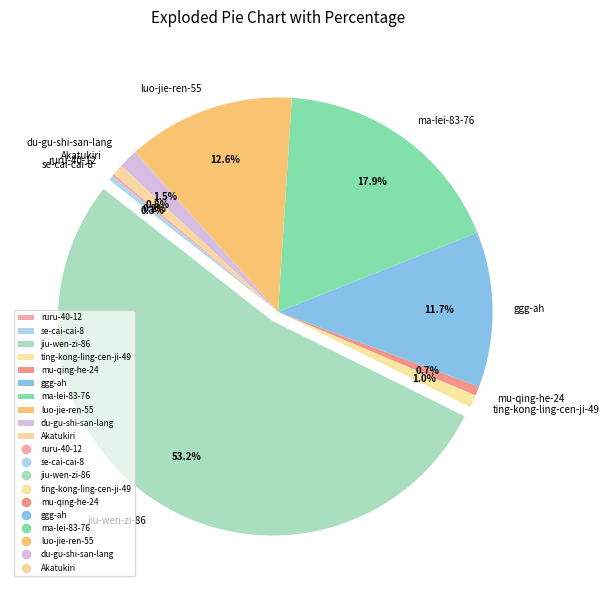

What percentage is NOT represented by luo-jie-ren-55?

87.4%